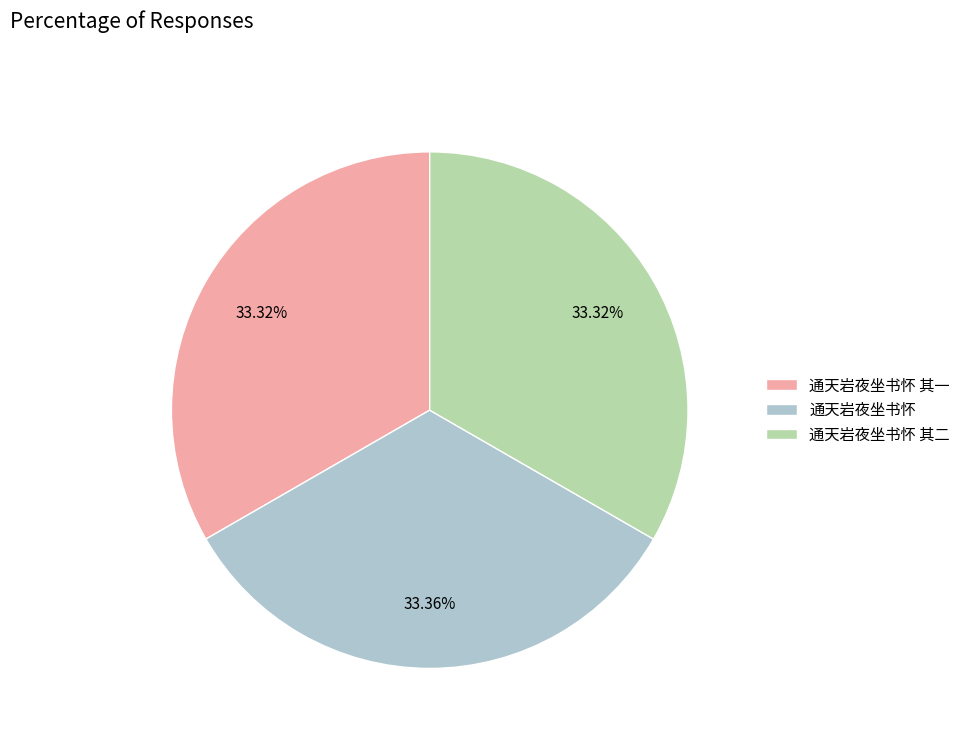

Combined, do 通天岩夜坐书怀 其一 and 通天岩夜坐书怀 account for over 50%?

Yes